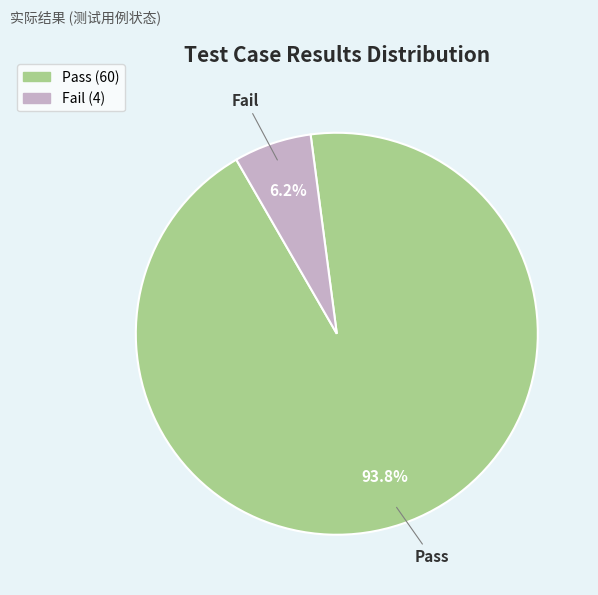

To the nearest percent, what percentage of the pie is Fail?

6%